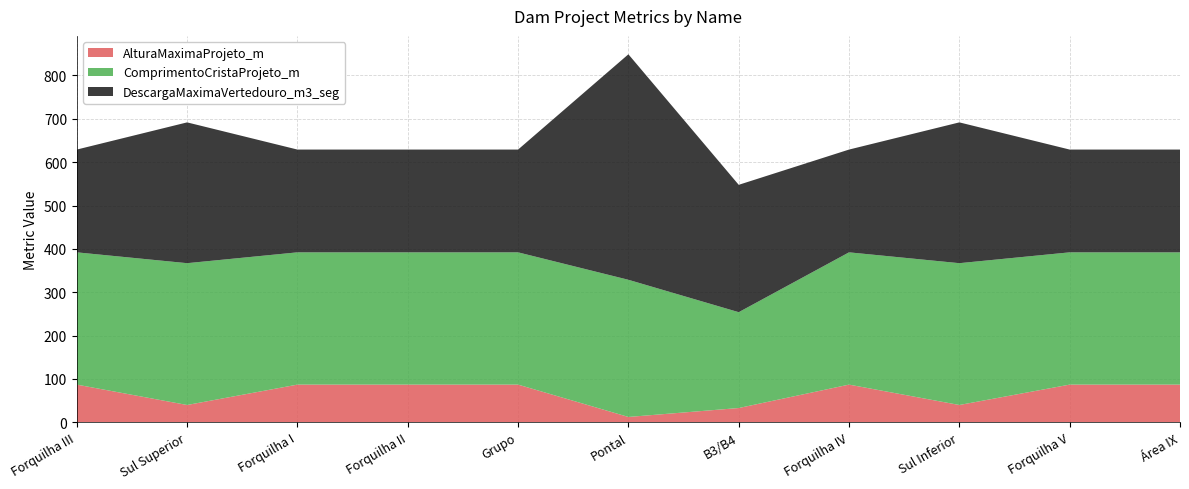

Reading right to left, extract all data points from this chart.

AlturaMaximaProjeto_m: Área IX=87.0	Forquilha V=87.0	Sul Inferior=40.0	Forquilha IV=87.0	B3/B4=33.0	Pontal=12.4	Grupo=87.0	Forquilha II=87.0	Forquilha I=87.0	Sul Superior=40.0	Forquilha III=87.0
ComprimentoCristaProjeto_m: Área IX=305.0	Forquilha V=305.0	Sul Inferior=327.0	Forquilha IV=305.0	B3/B4=221.0	Pontal=316.3	Grupo=305.0	Forquilha II=305.0	Forquilha I=305.0	Sul Superior=327.0	Forquilha III=305.0
DescargaMaximaVertedouro_m3_seg: Área IX=237.0	Forquilha V=237.0	Sul Inferior=324.7	Forquilha IV=237.0	B3/B4=293.7	Pontal=520.0	Grupo=237.0	Forquilha II=237.0	Forquilha I=237.0	Sul Superior=324.7	Forquilha III=237.0